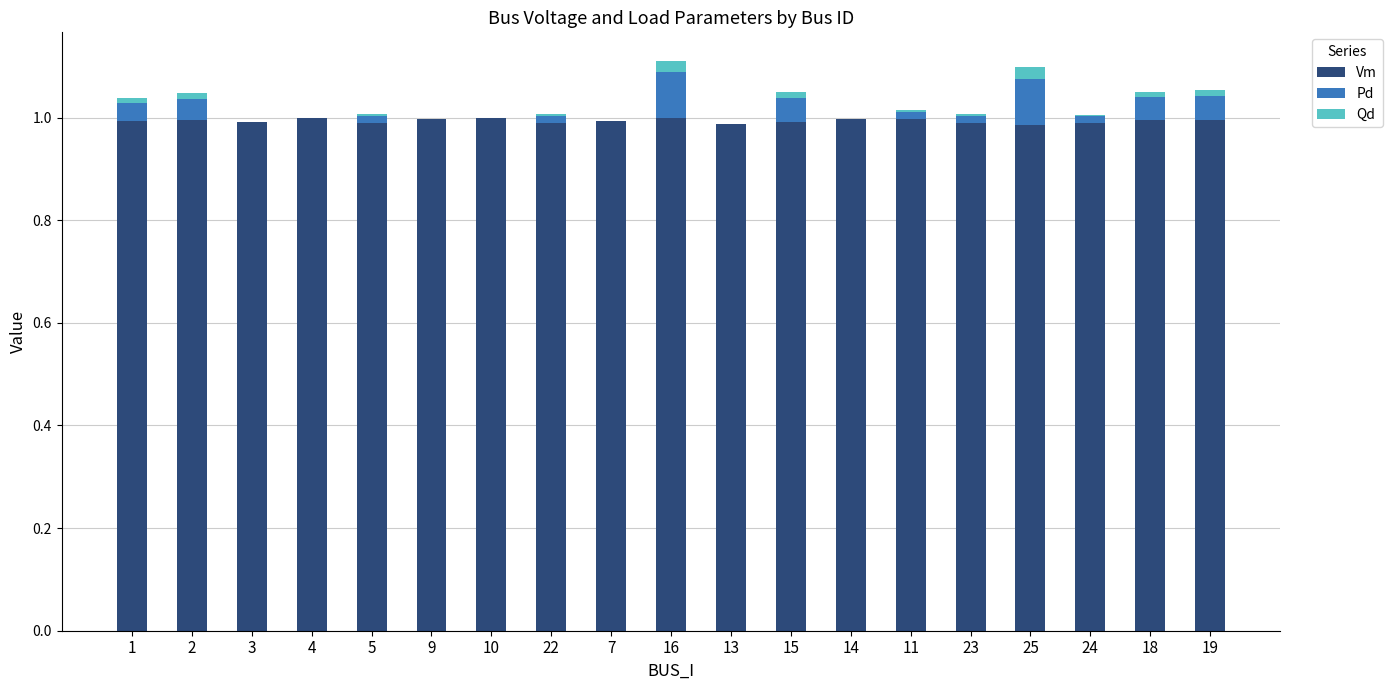

True or false: Vm has a value of 0.4 at 22.

False